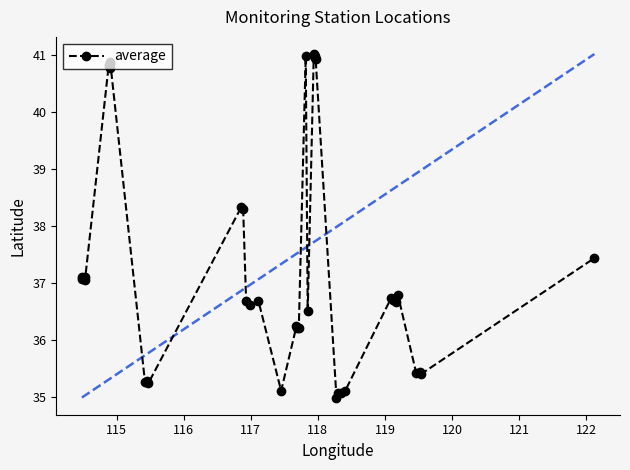

What is the difference between the maximum and minimum values?

6.0